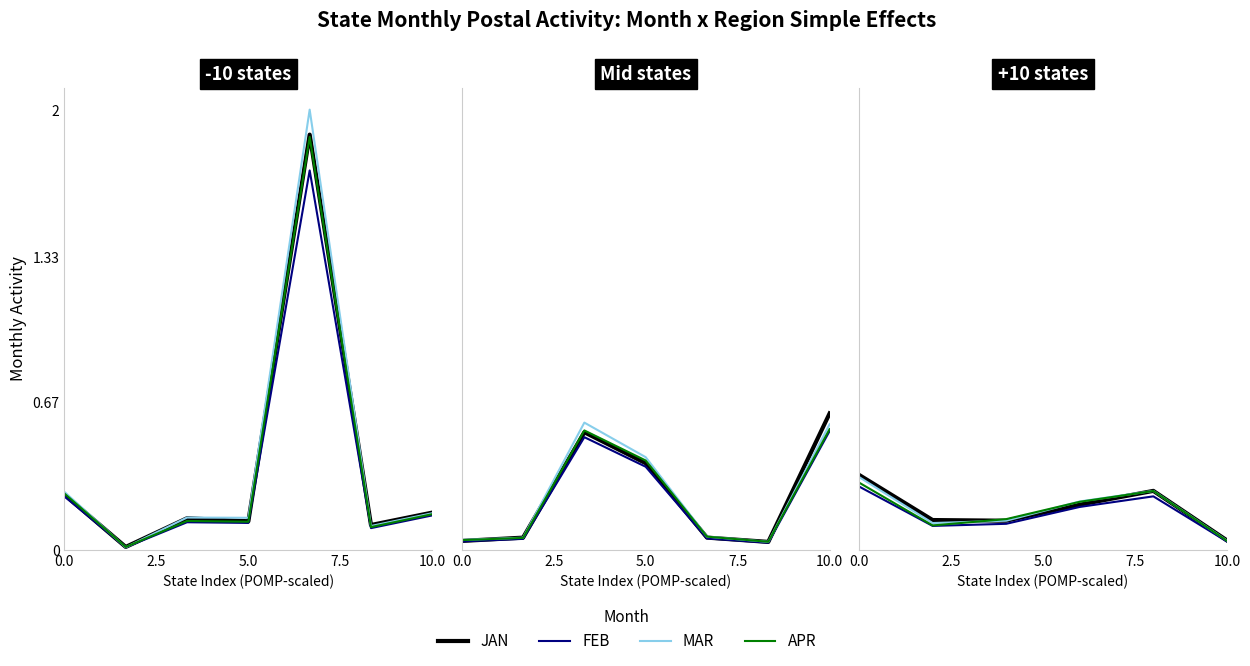

What is the sum of the FEB values at 0.0 and 10.0?

0.4